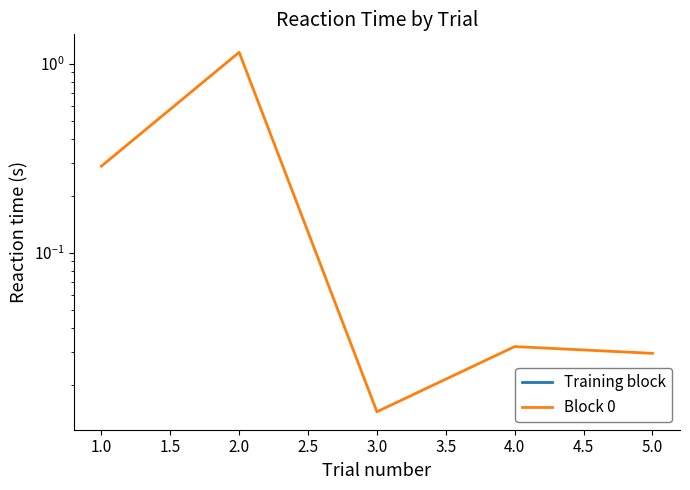

How many points are higher than both their immediate neighbors (excluding endpoints)?

2